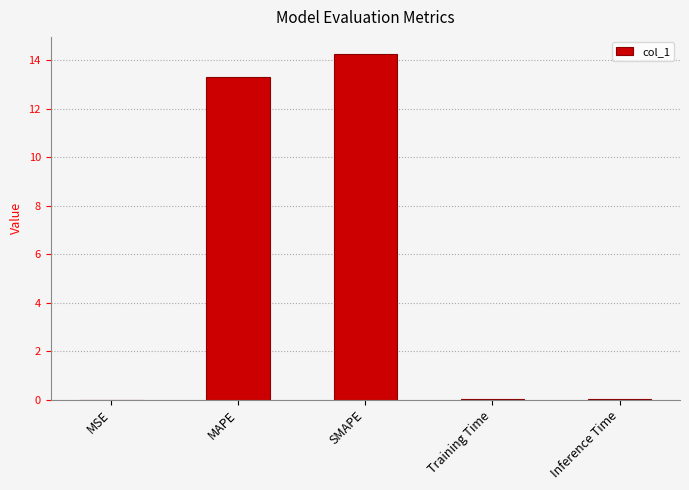

Where is the data nearest to the value 7?

MAPE